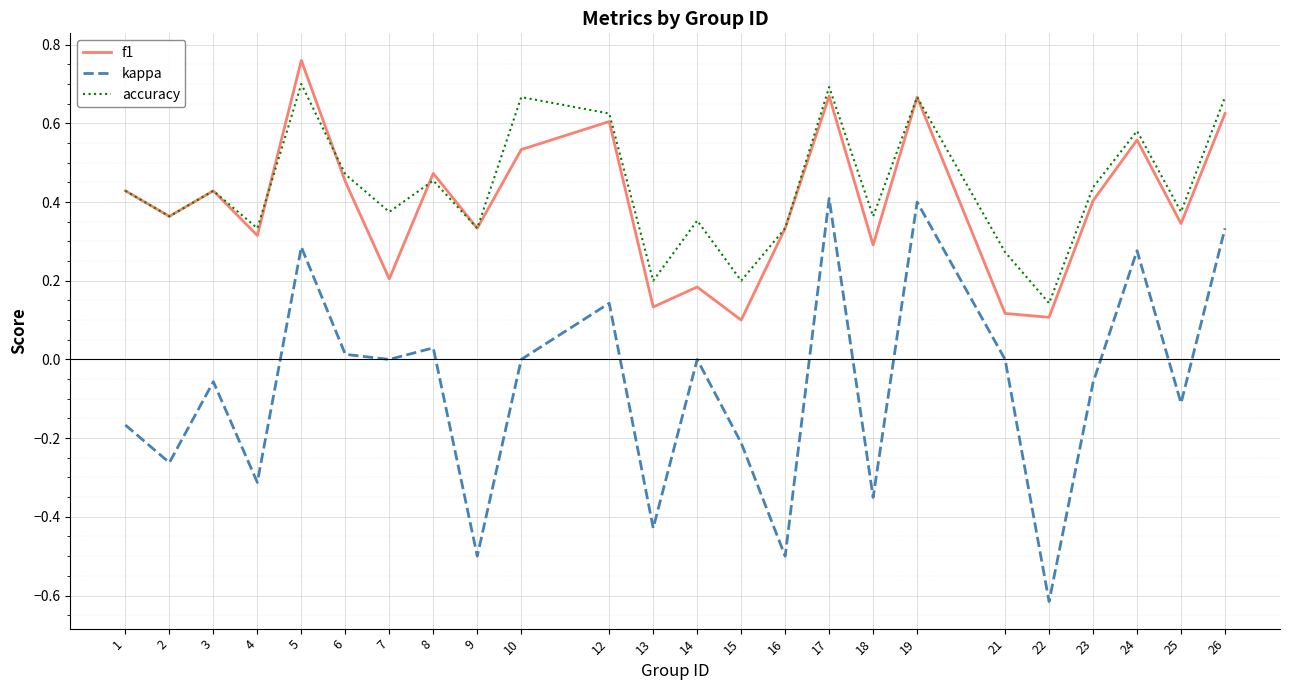

Count the accuracy values in the range 0 to 1.

24